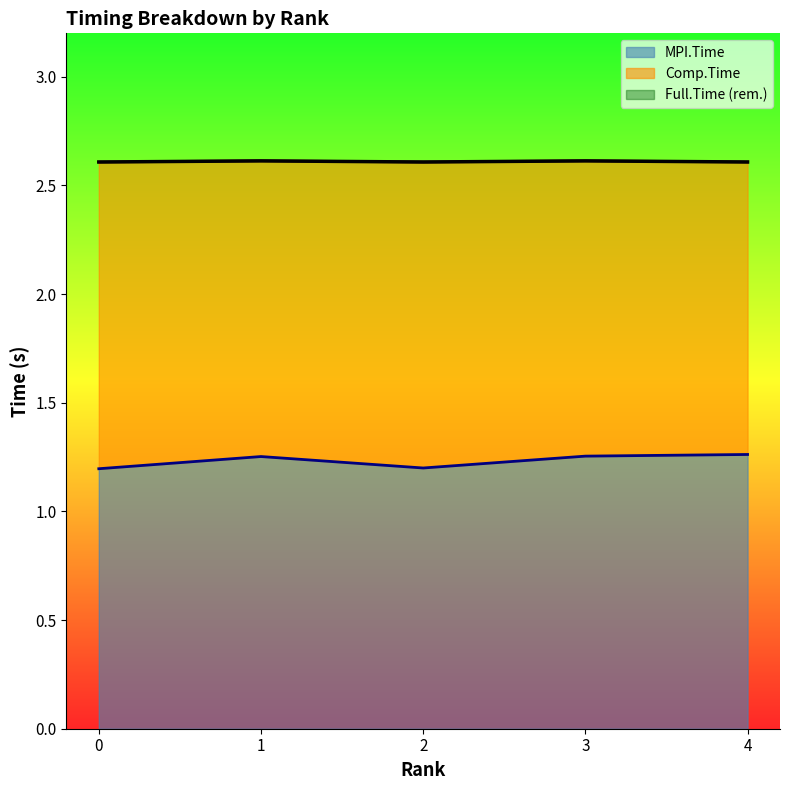

How many interior local peaks does the Full.Time series have?

2